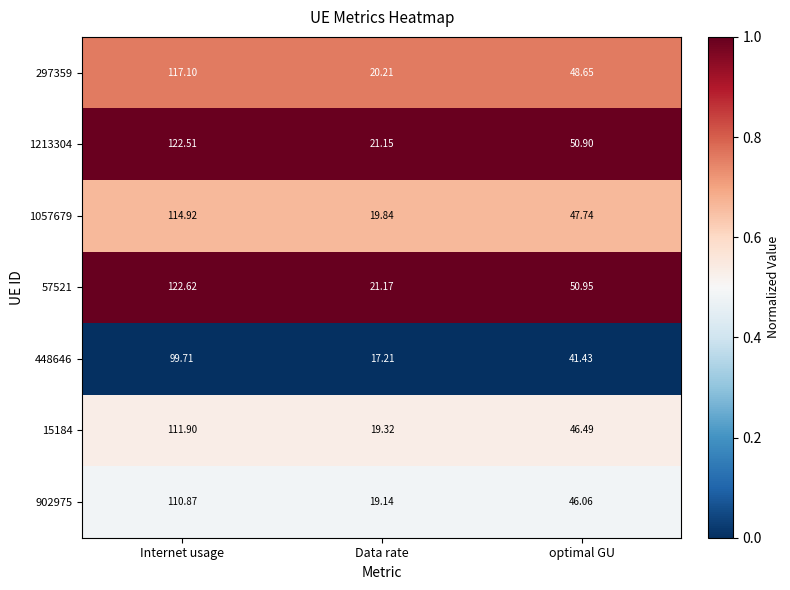

How many distinct data groups are displayed?

7